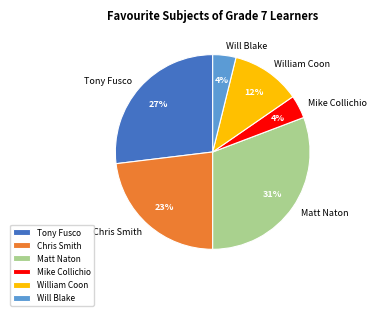

Is Matt Naton the majority of the pie?

No